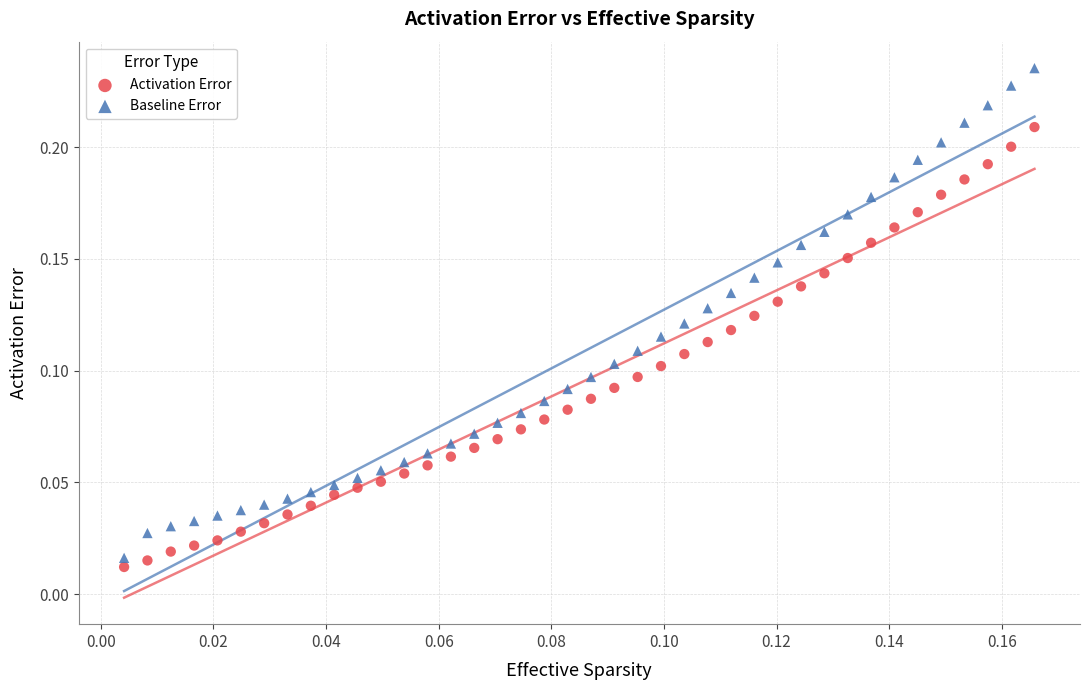

Which series has the widest spread of Y values?

Baseline Error